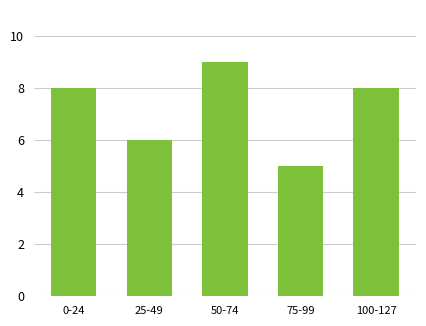

The value at 0-24 is 3. True or false?

False